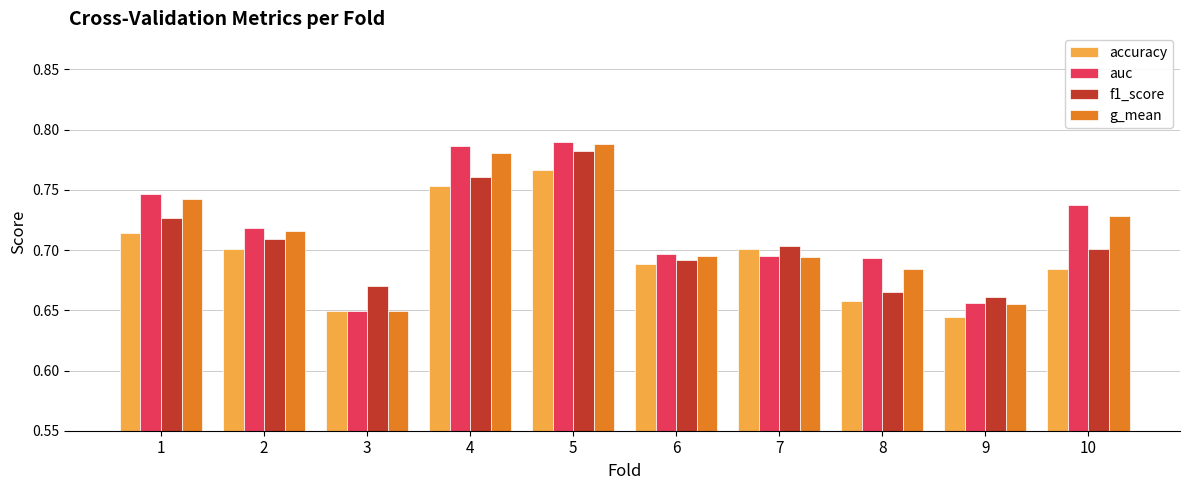

Is it true that f1_score equals 1.2 at 10?

False